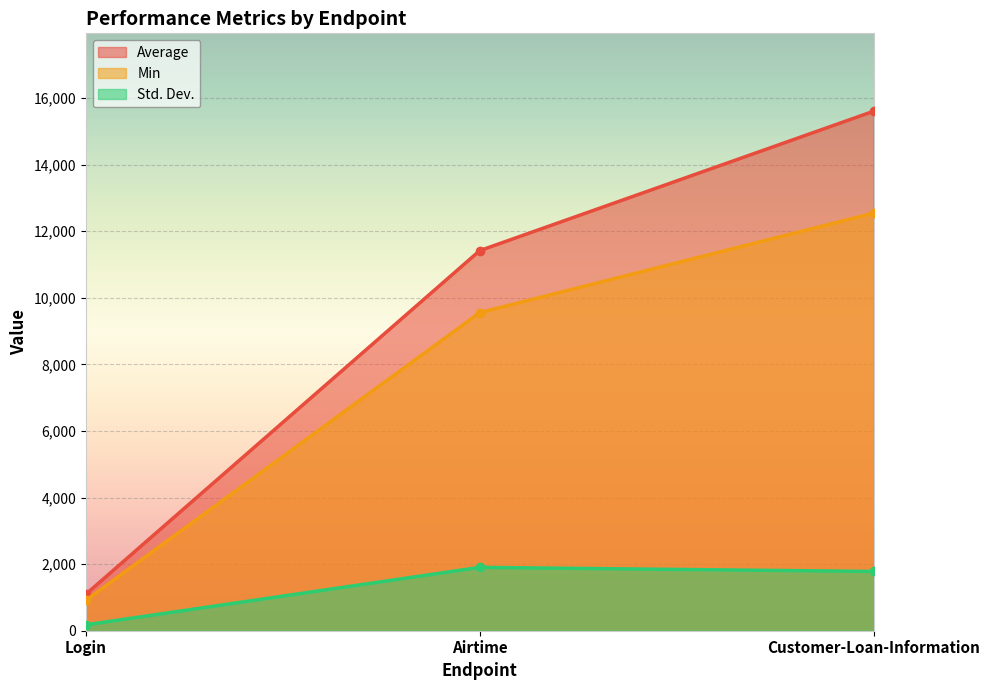

List the series in order of their overall mean, lowest first.

Std. Dev., Min, Average